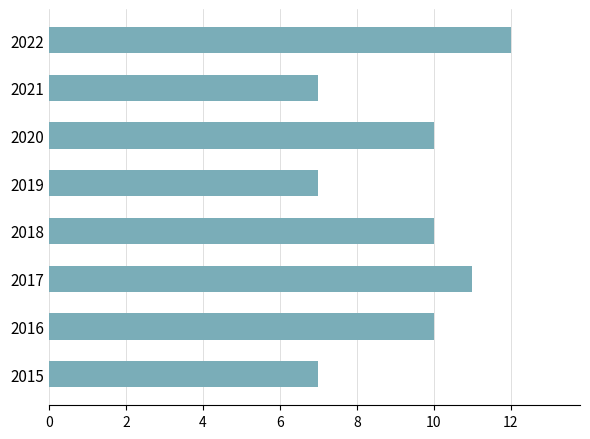

What is the smallest value displayed?

7